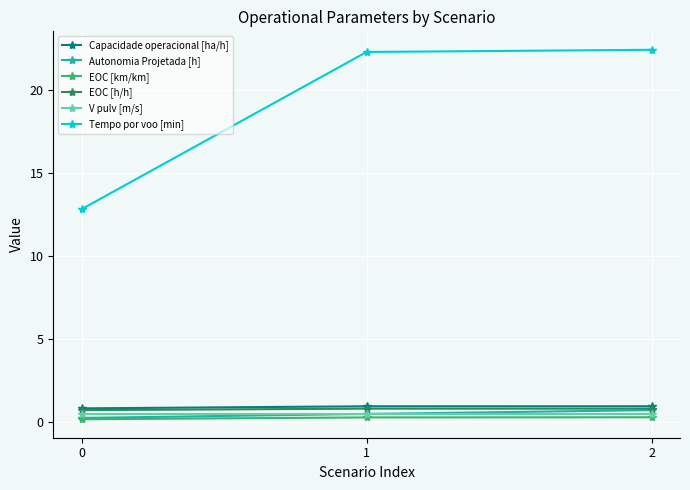

Which series has the largest range (max minus min)?

Tempo por voo [min]